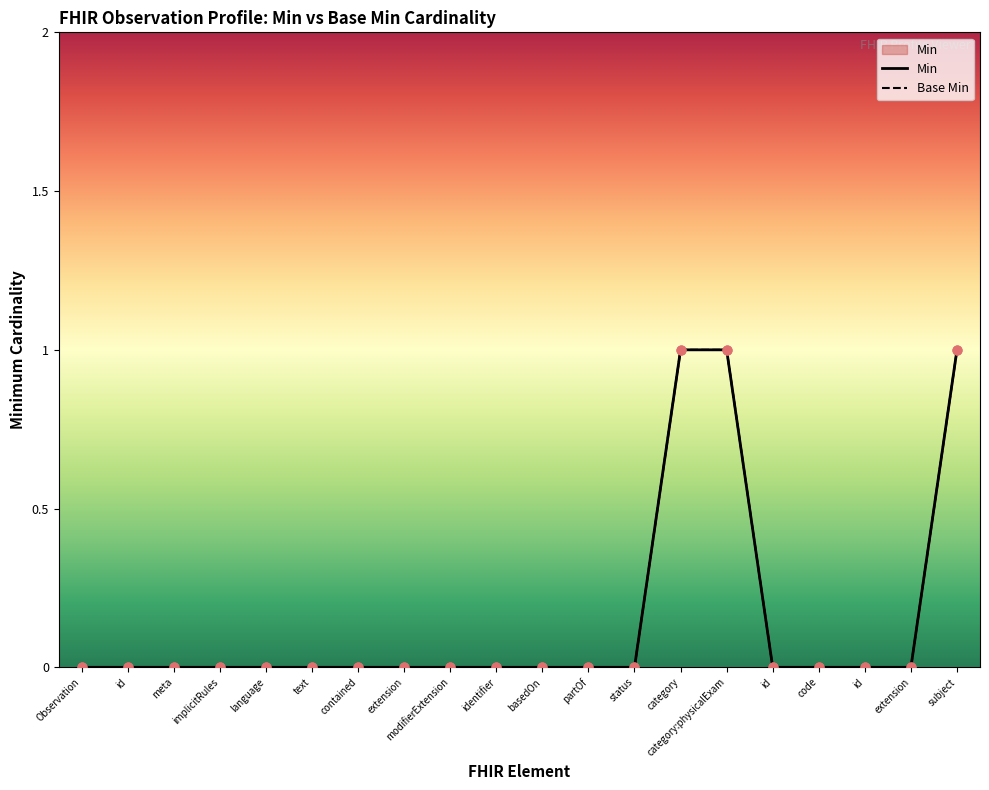

At how many categories does at least one series exceed 0?

3